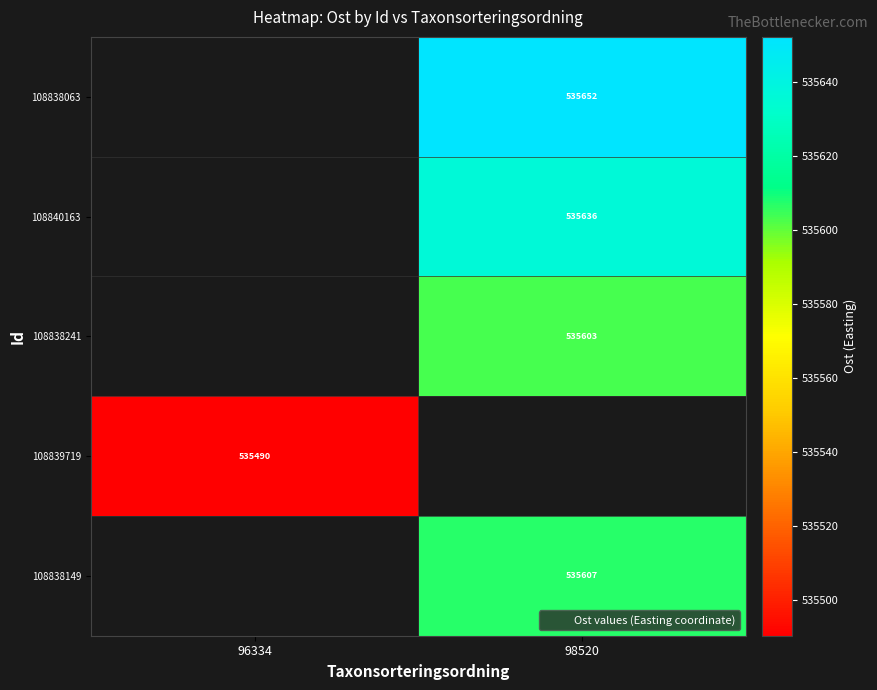

At which category does the chart reach its minimum across all series?

96334